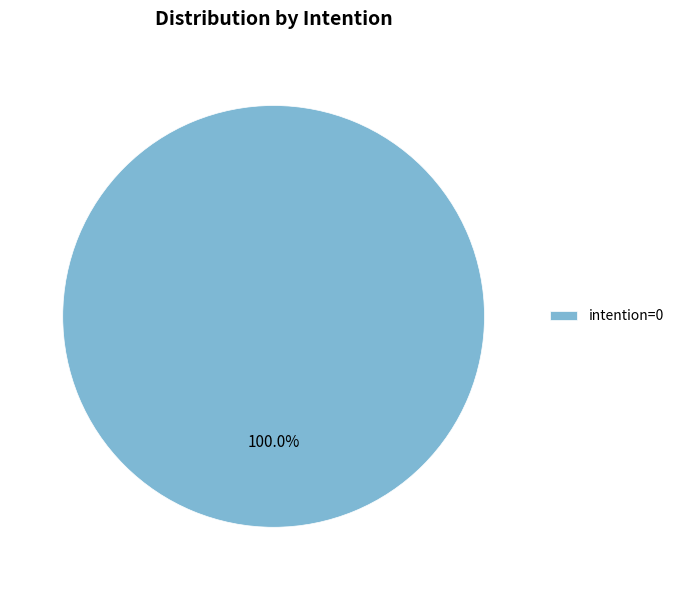

Rank the categories by value from highest to lowest.

intention=0